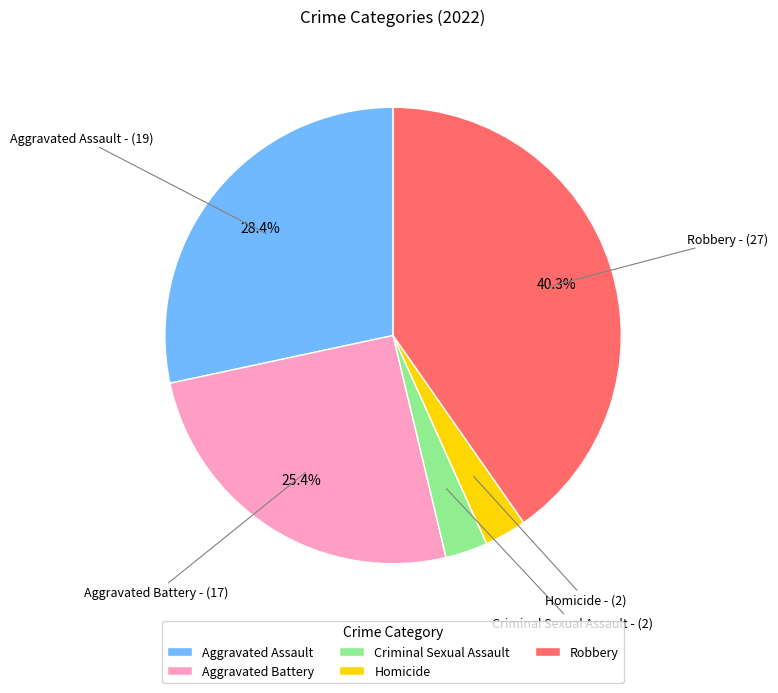

To the nearest percent, what percentage of the pie is Aggravated Battery?

25%